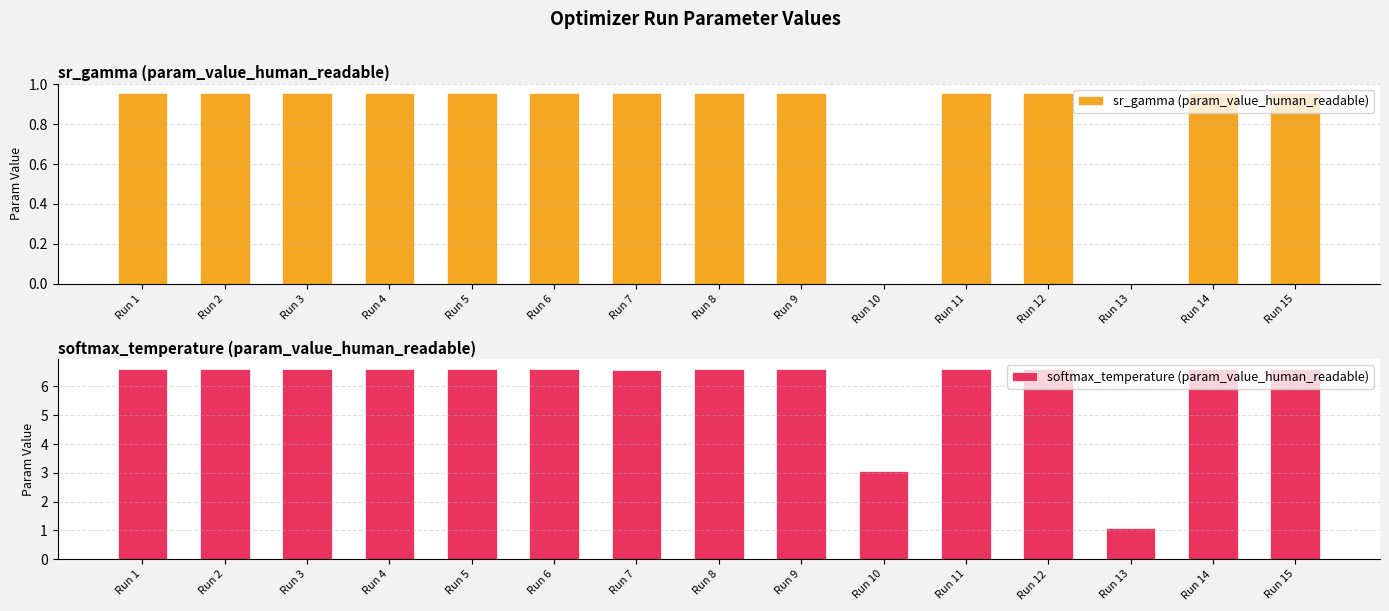

True or false: sr_gamma (param_value_human_readable) has a value of 0.4 at Run 3.

False